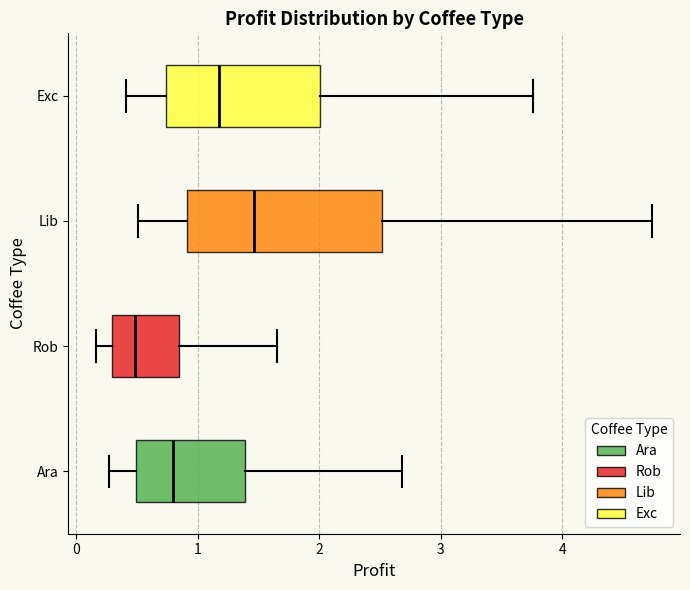

Reading bottom to top, transcribe this box plot: for each box, give where its median line is, the range the box spans, and where its two whiskers end, as read against the x-axis. The values are not printed on the chart, so give them approximately, as read against the axis.

Ara: median 0.8, box 0.5 to 1.4, whiskers 0.3 to 2.7
Rob: median 0.5, box 0.3 to 0.8, whiskers 0.2 to 1.6
Lib: median 1.5, box 0.9 to 2.5, whiskers 0.5 to 4.7
Exc: median 1.2, box 0.7 to 2.0, whiskers 0.4 to 3.8